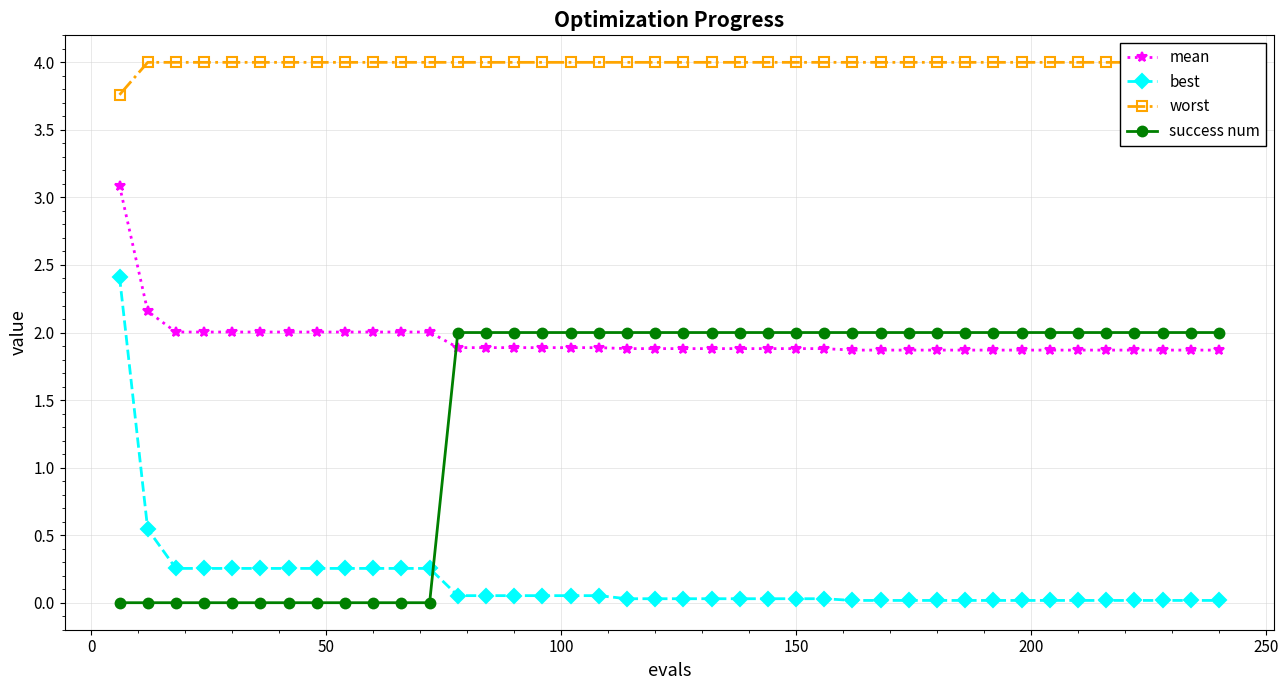

How many intersections are there between success num and mean?

1